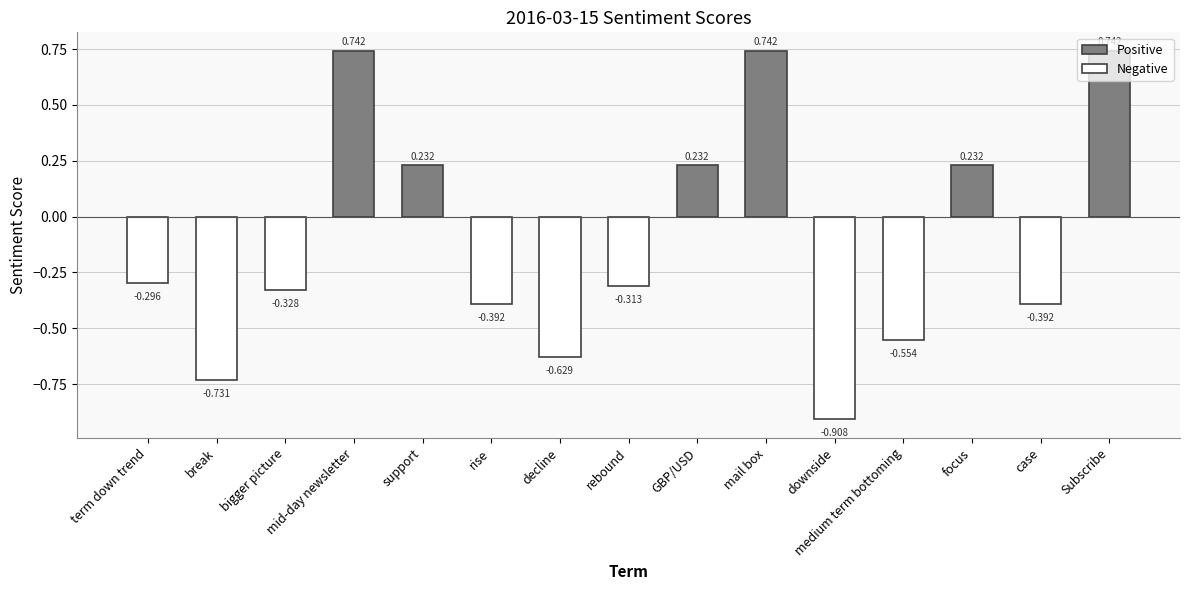

Which label corresponds to the smallest value in the chart?

downside